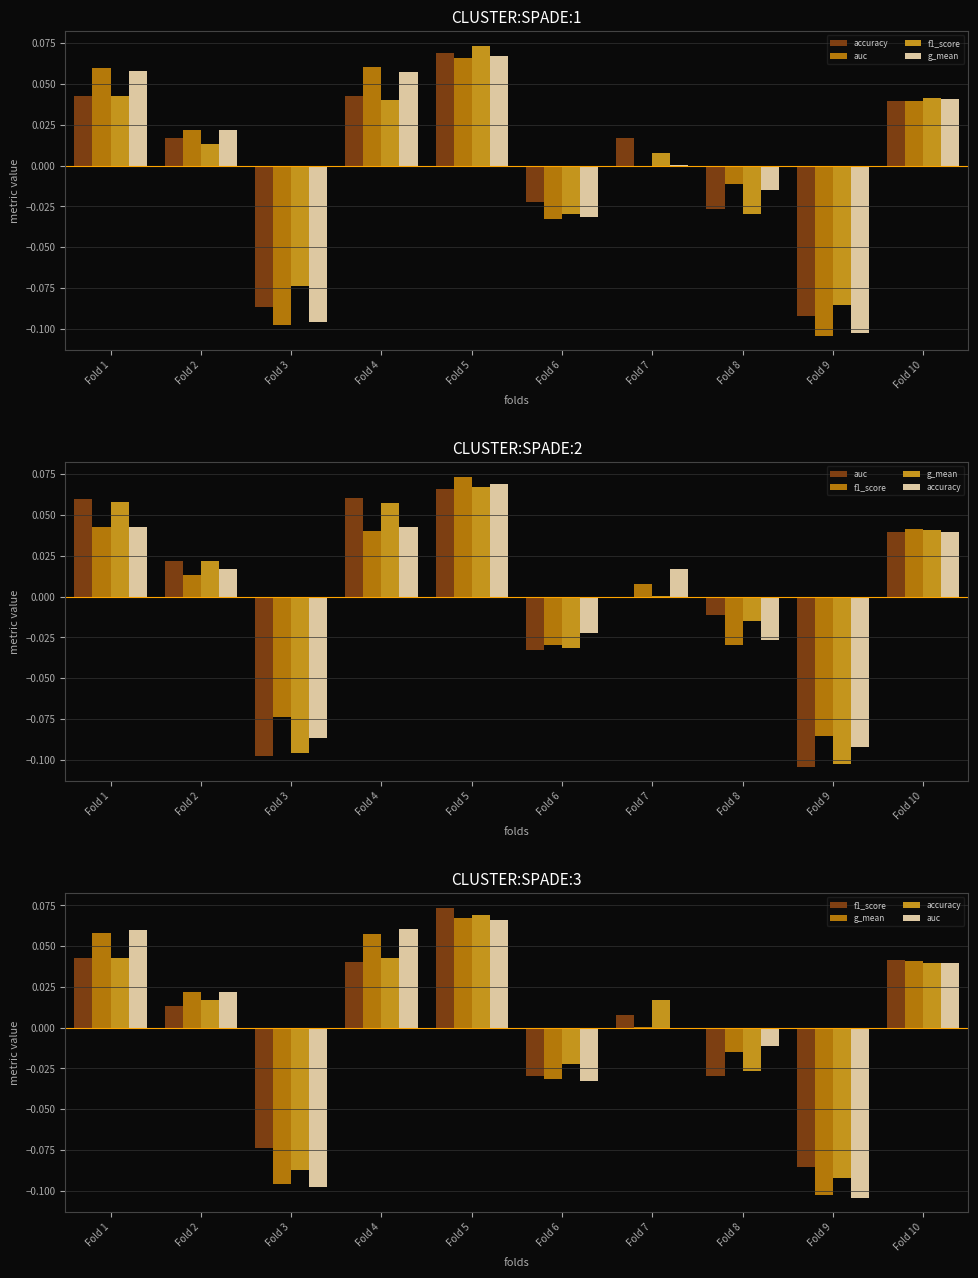

At which category is the sum across all series the highest?

Fold 5